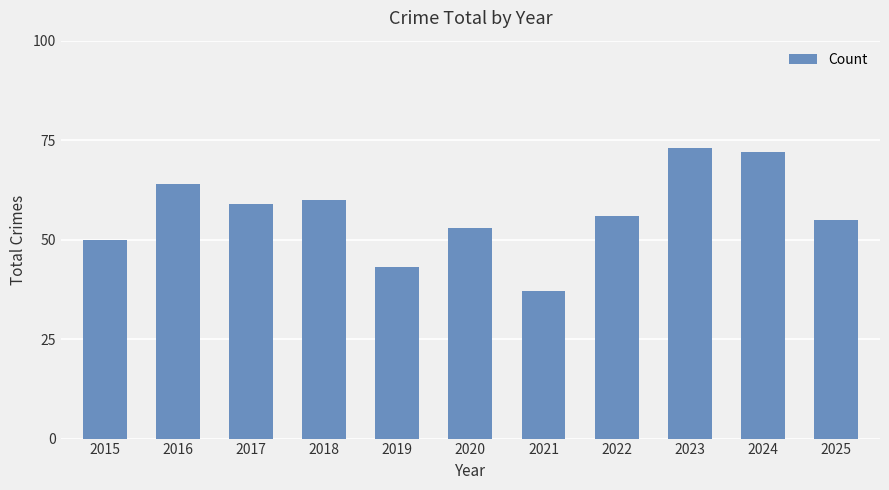

Does the chart contain stacked bars?

No